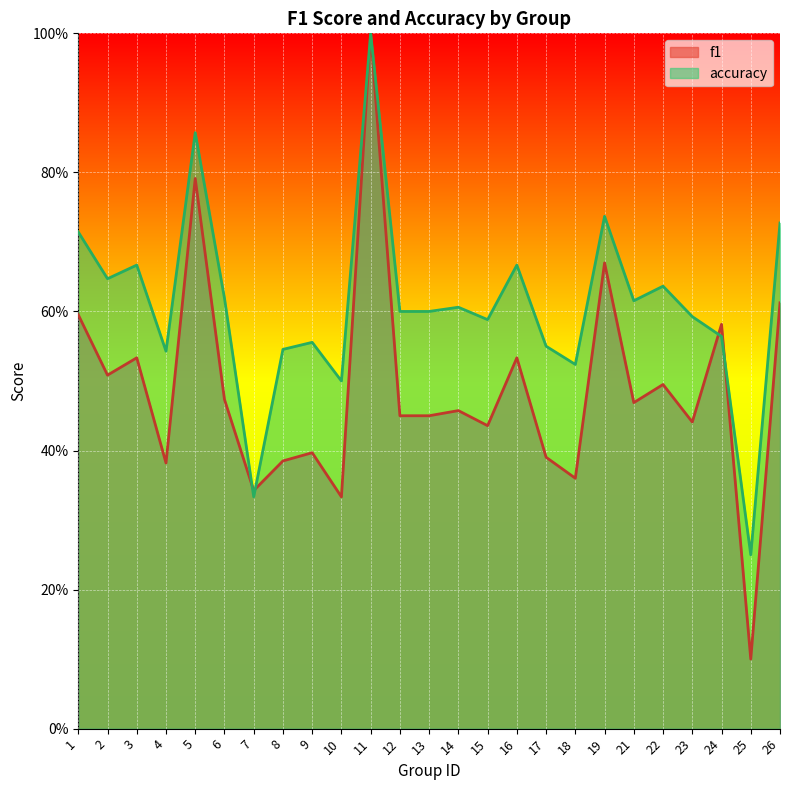

Where is the first local minimum for f1?

2